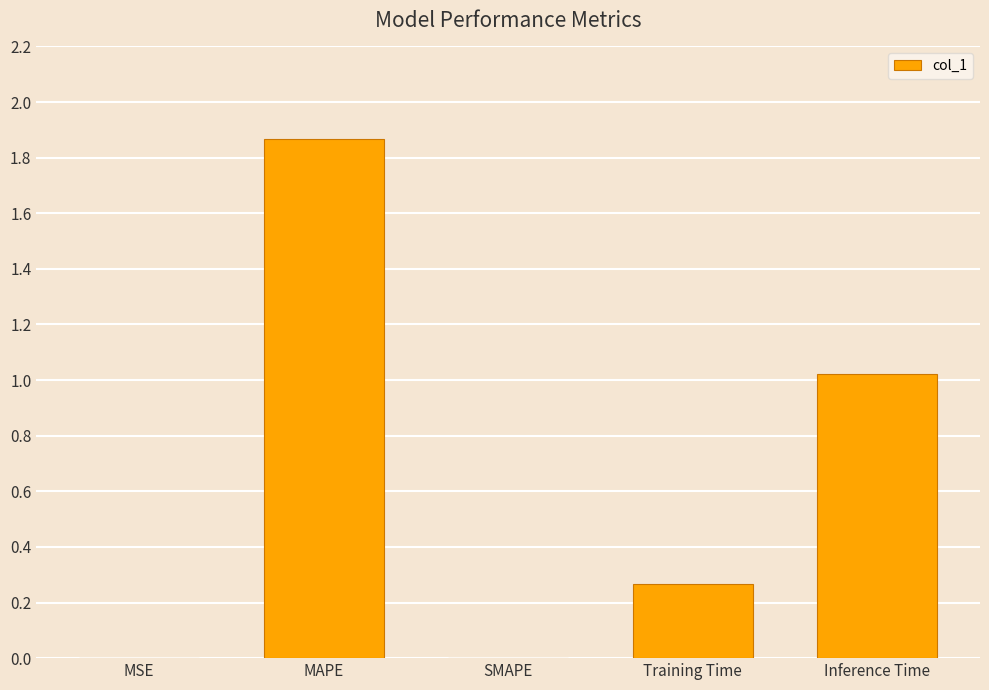

What is the change in value from MAPE to Inference Time?

-0.8